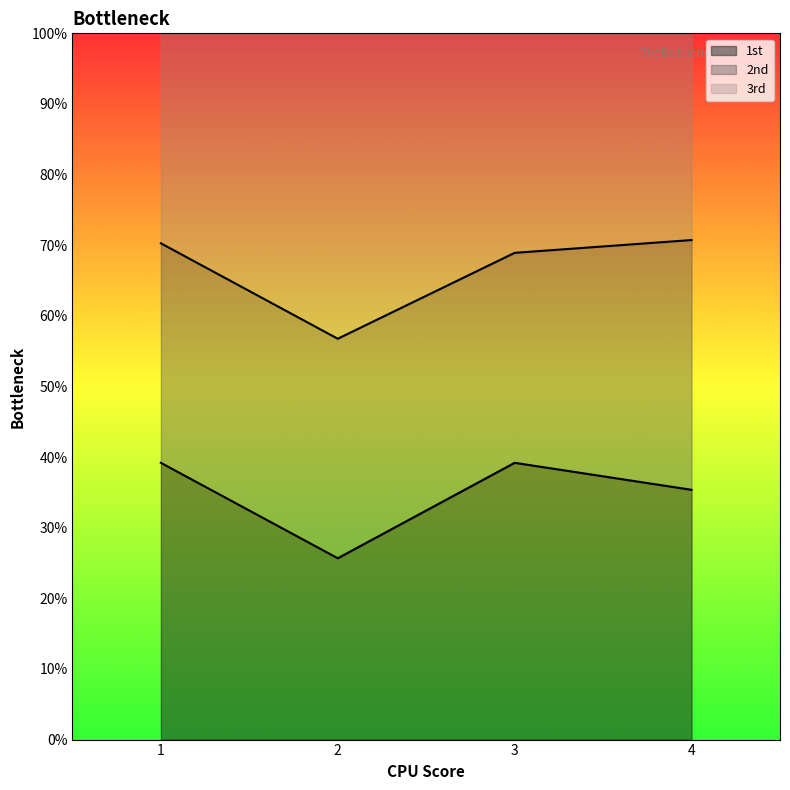

Which category has the highest value across all series?

4